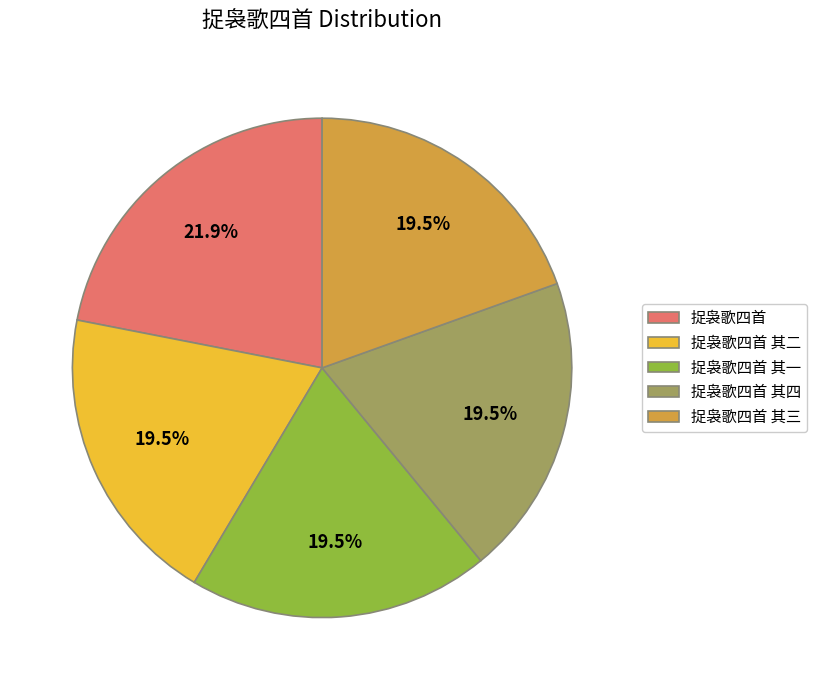

How many slices are in this pie chart?

5